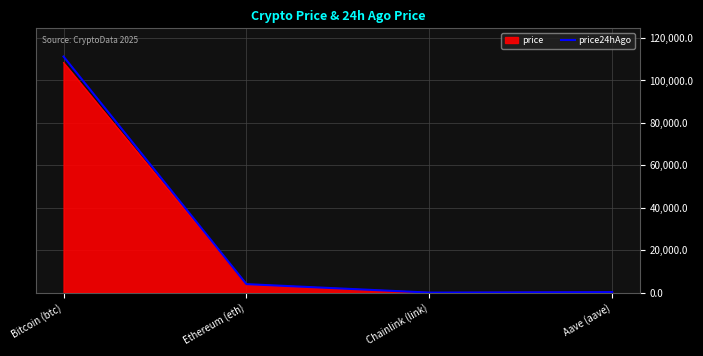

Which series has the largest range (max minus min)?

price24hAgo